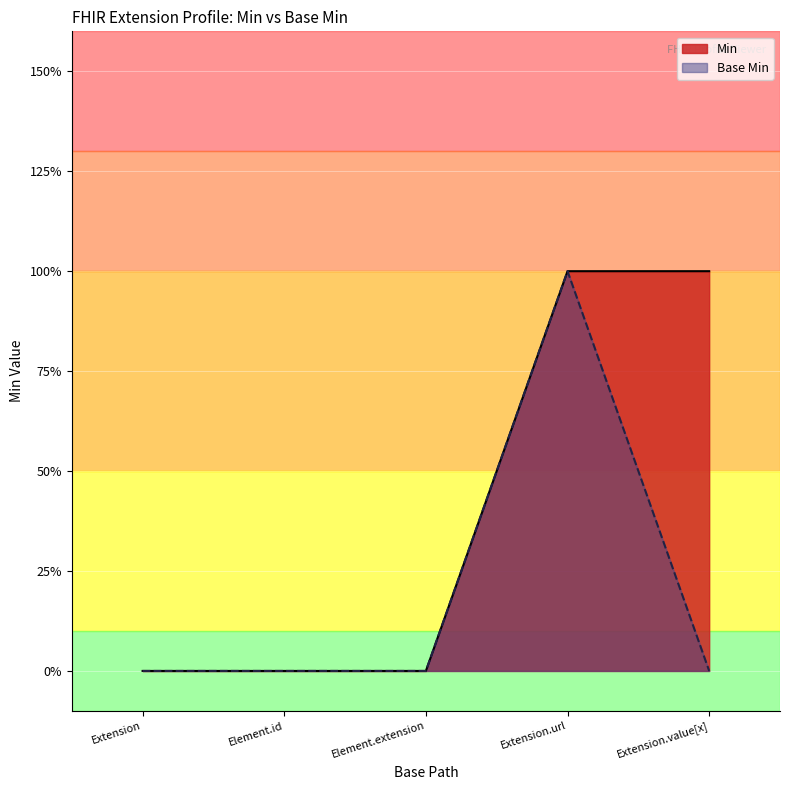

What are all the series names shown in the legend?

Min, Base Min